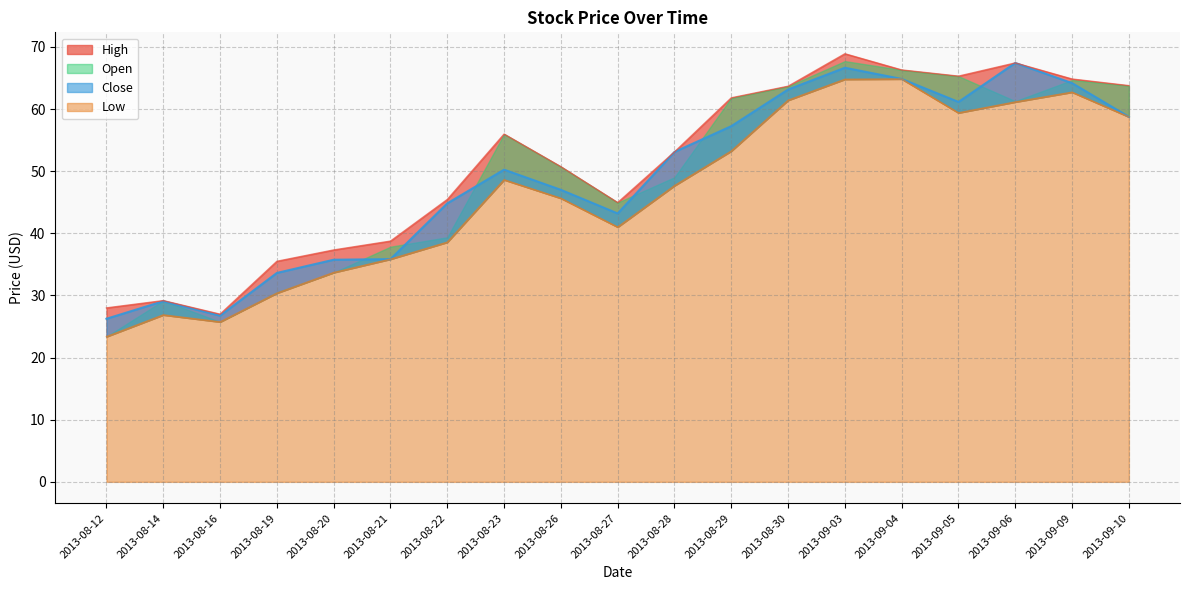

How many values in the Open series exceed 53?

10